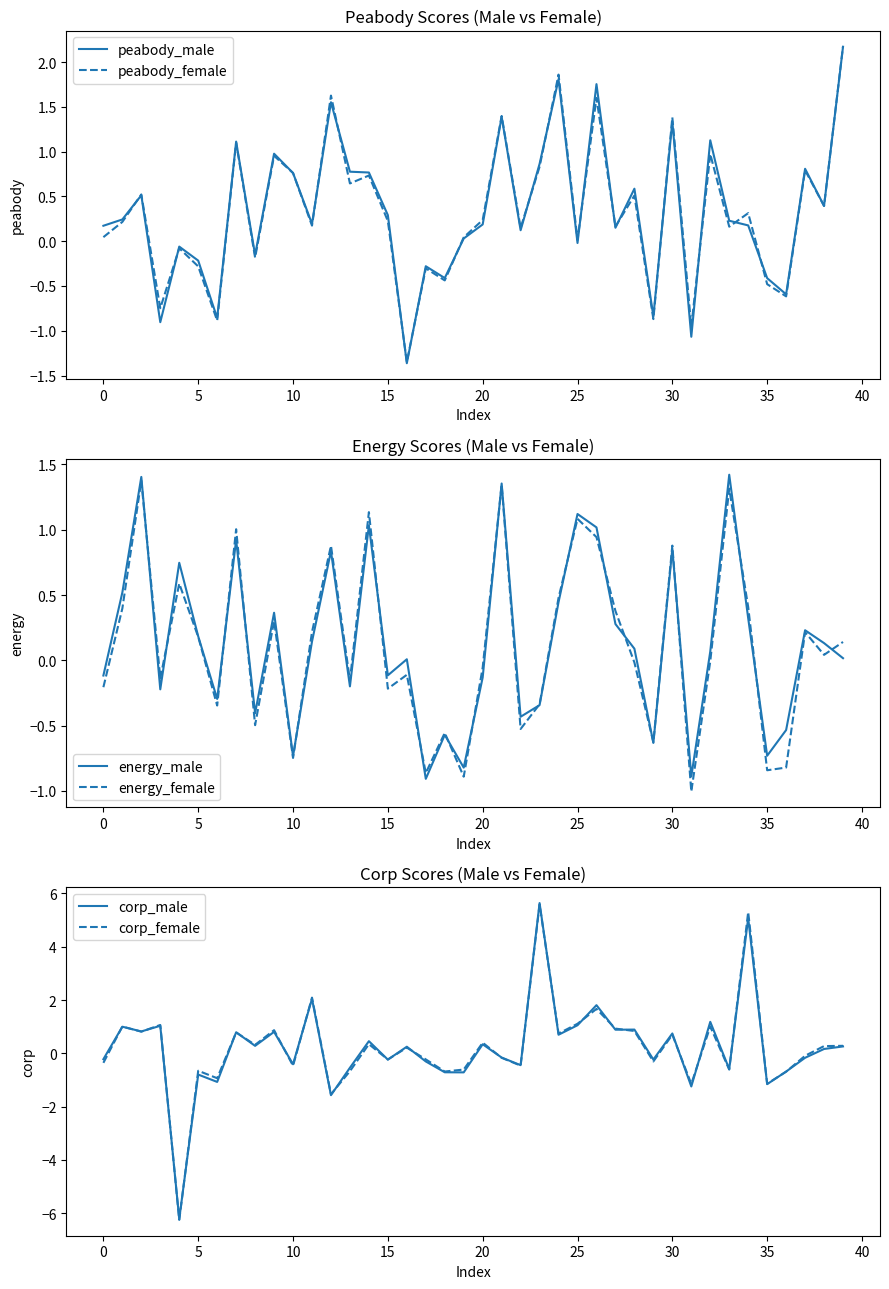

The peabody_female series shows 0.4 at 20. True or false?

False